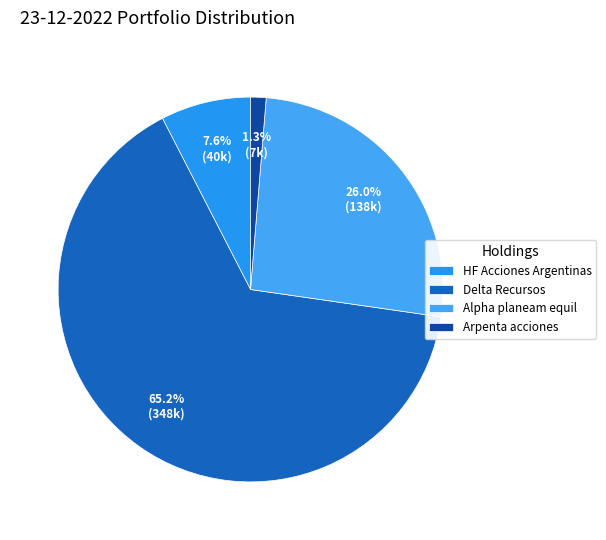

Which category accounts for the majority?

Delta Recursos